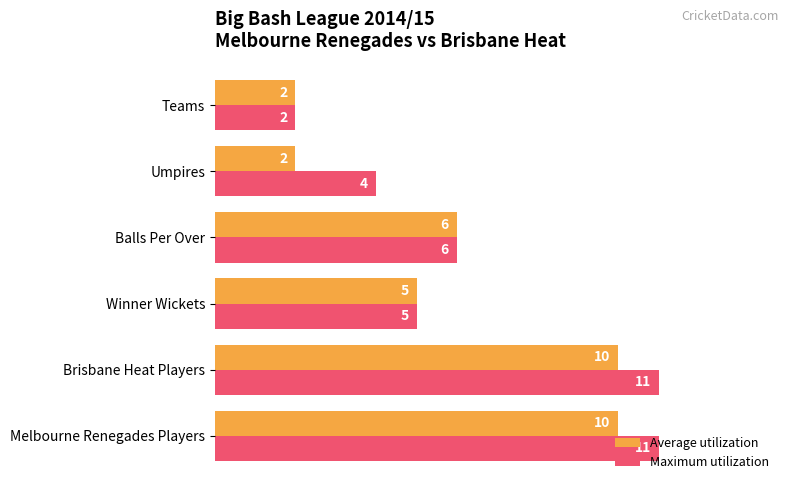

Which series has the largest range (max minus min)?

Maximum utilization